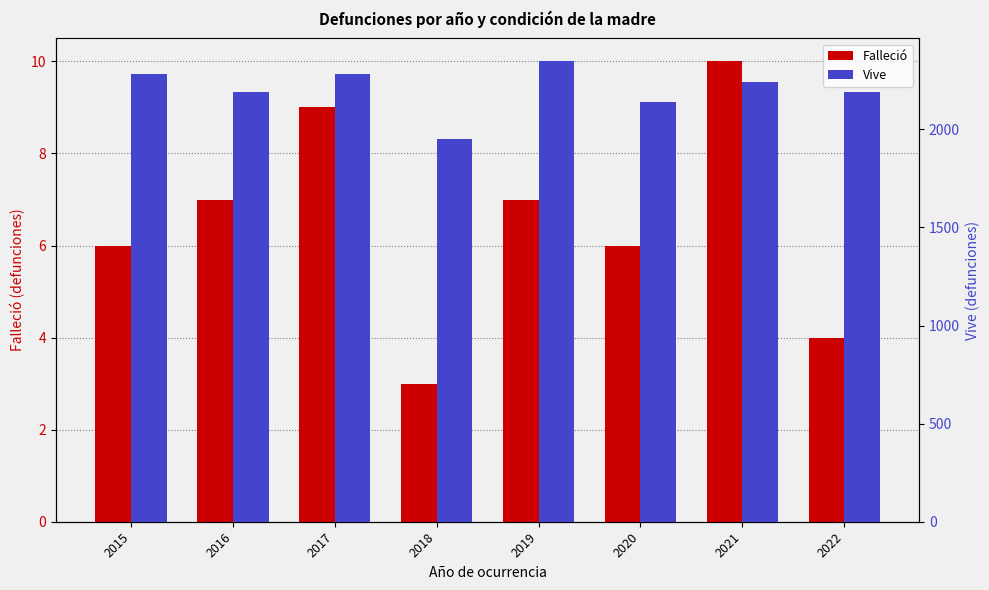

Reading right to left, list all the values displayed in this chart.

Falleció: 2022=4	2021=10	2020=6	2019=7	2018=3	2017=9	2016=7	2015=6
Vive: 2022=2190	2021=2241	2020=2140	2019=2346	2018=1953	2017=2282	2016=2189	2015=2284